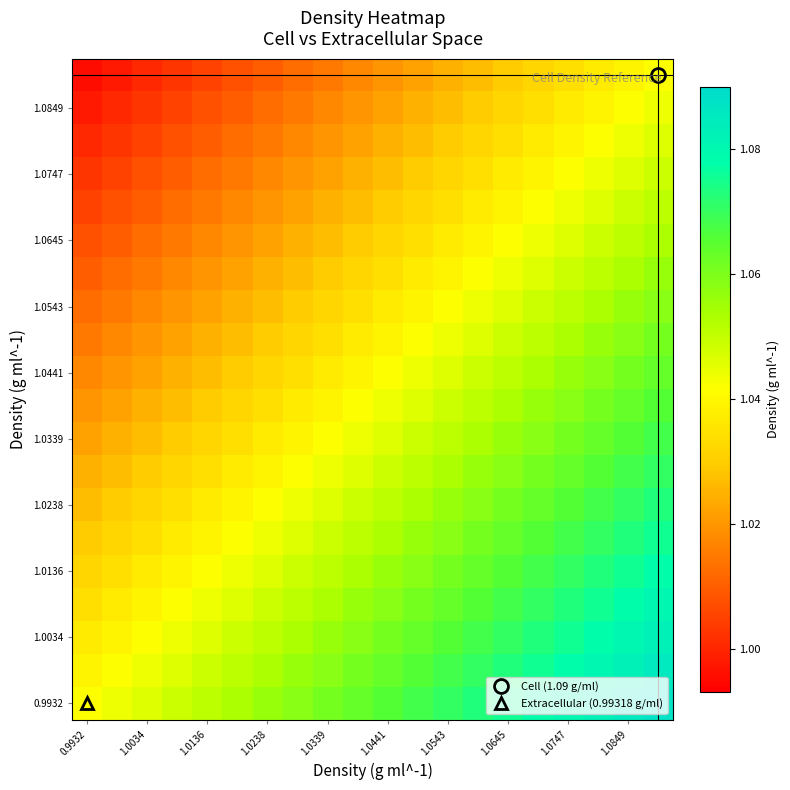

How many categories are shown in the chart?

20